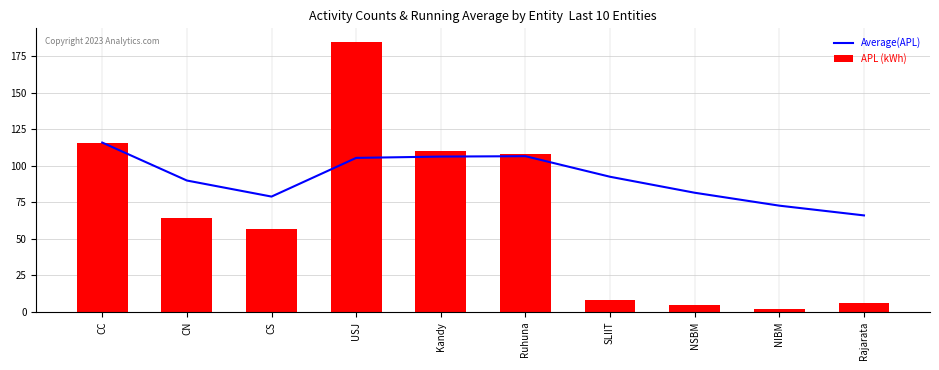

Are the bars grouped side by side (vs. stacked)?

Yes